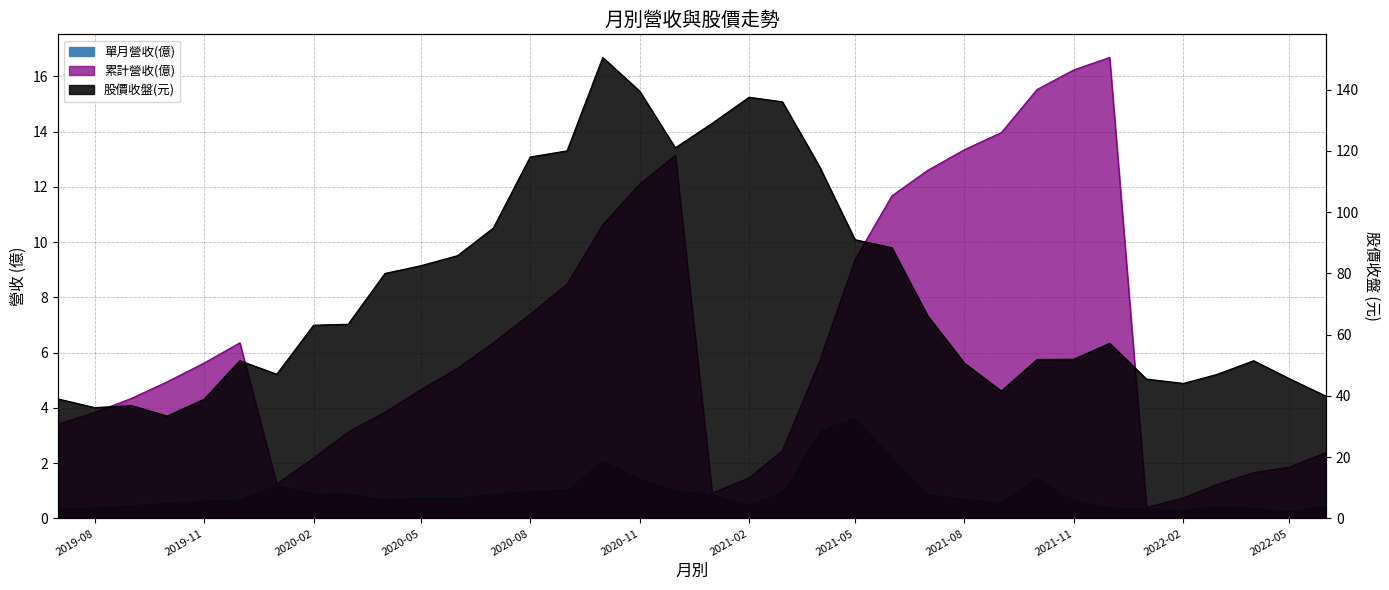

Which series has the largest total across all categories?

股價收盤(元)